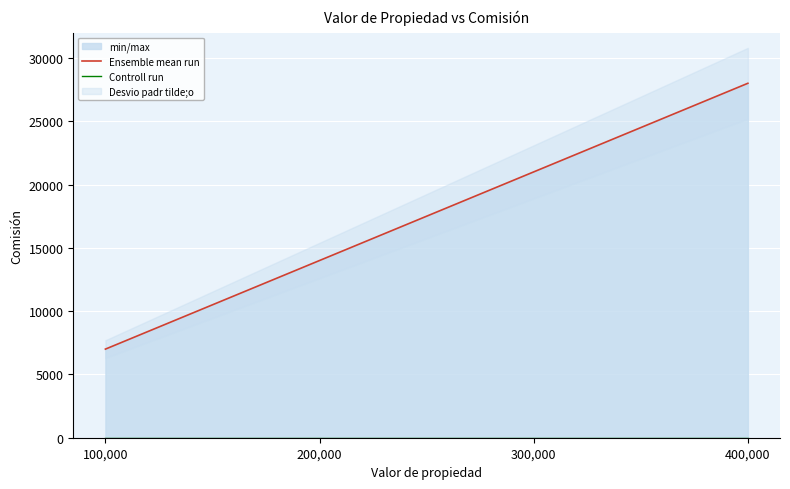

Reading right to left, extract all data points from this chart.

Ensemble mean run: 400,000=28000	300,000=21000	200,000=14000	100,000=7000
Controll run: 400,000=0	300,000=0	200,000=0	100,000=0